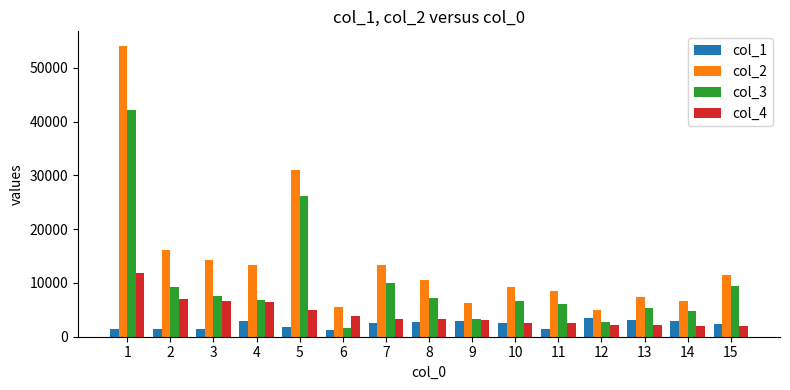

Which series has the largest total across all categories?

col_2